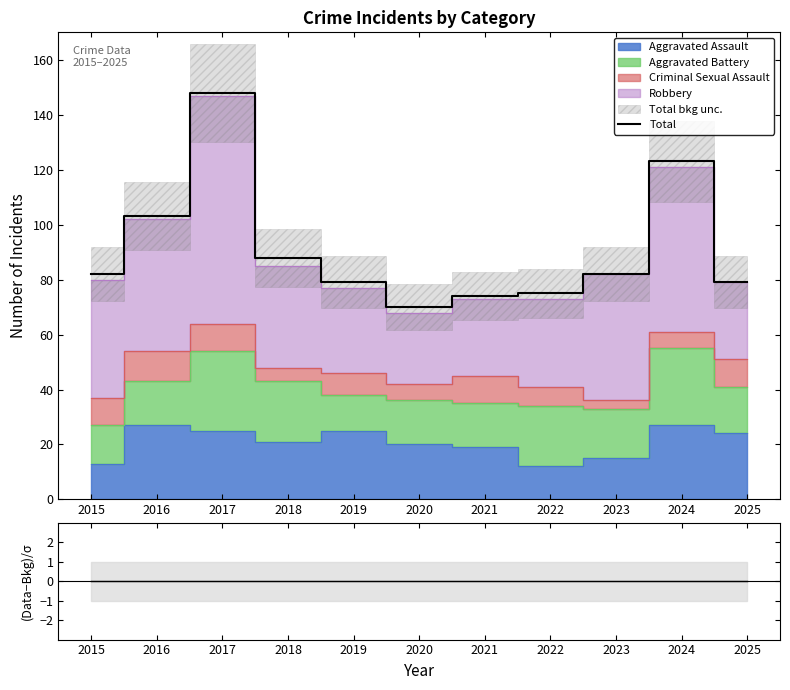

Where is Total nearest to the value 109?

2016